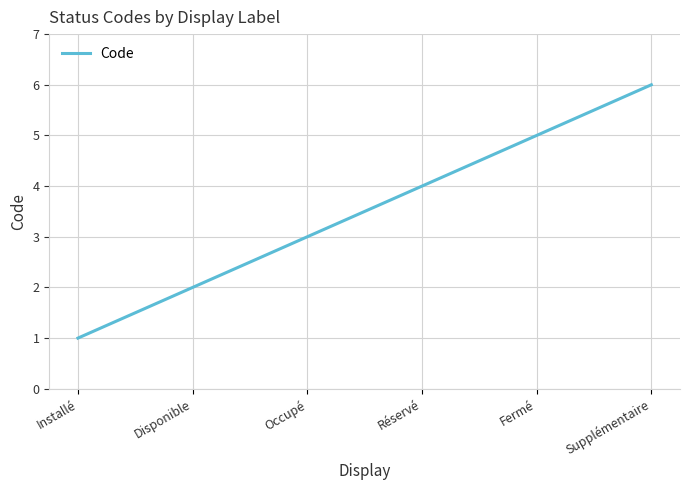

The chart shows a value of 5 at Occupé. True or false?

False